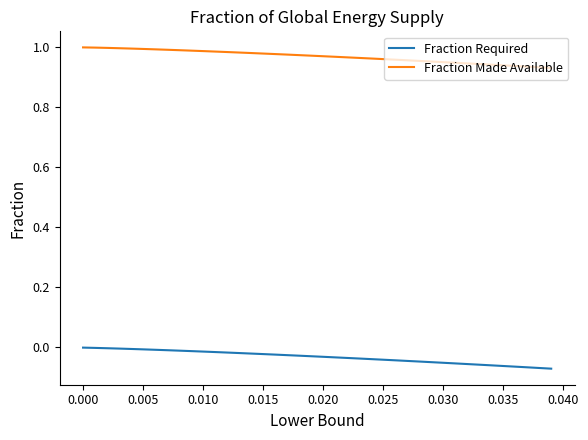

Which series has the largest total across all categories?

Fraction Made Available